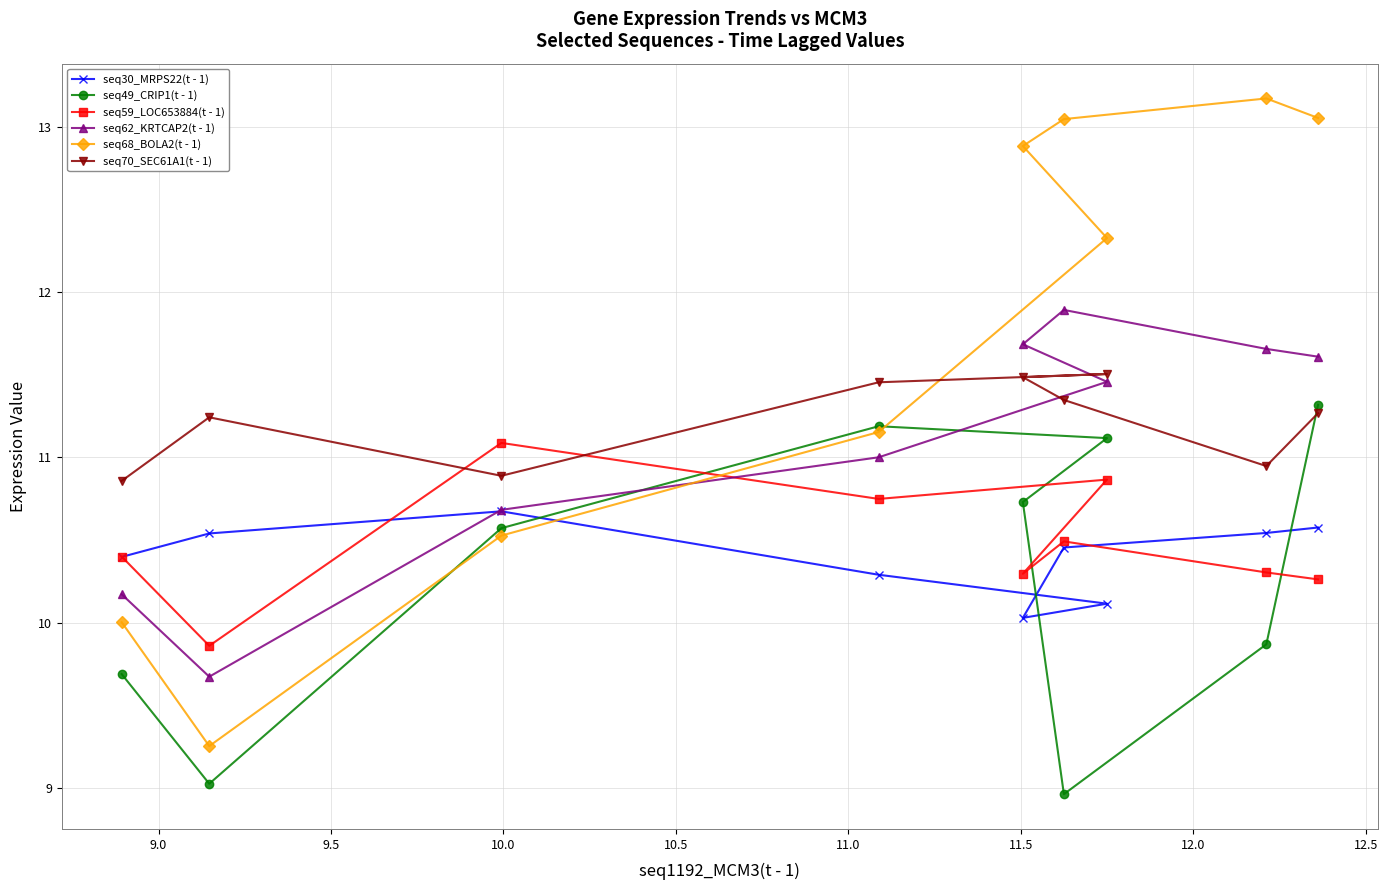

Which series has the largest range (max minus min)?

seq68_BOLA2(t - 1)